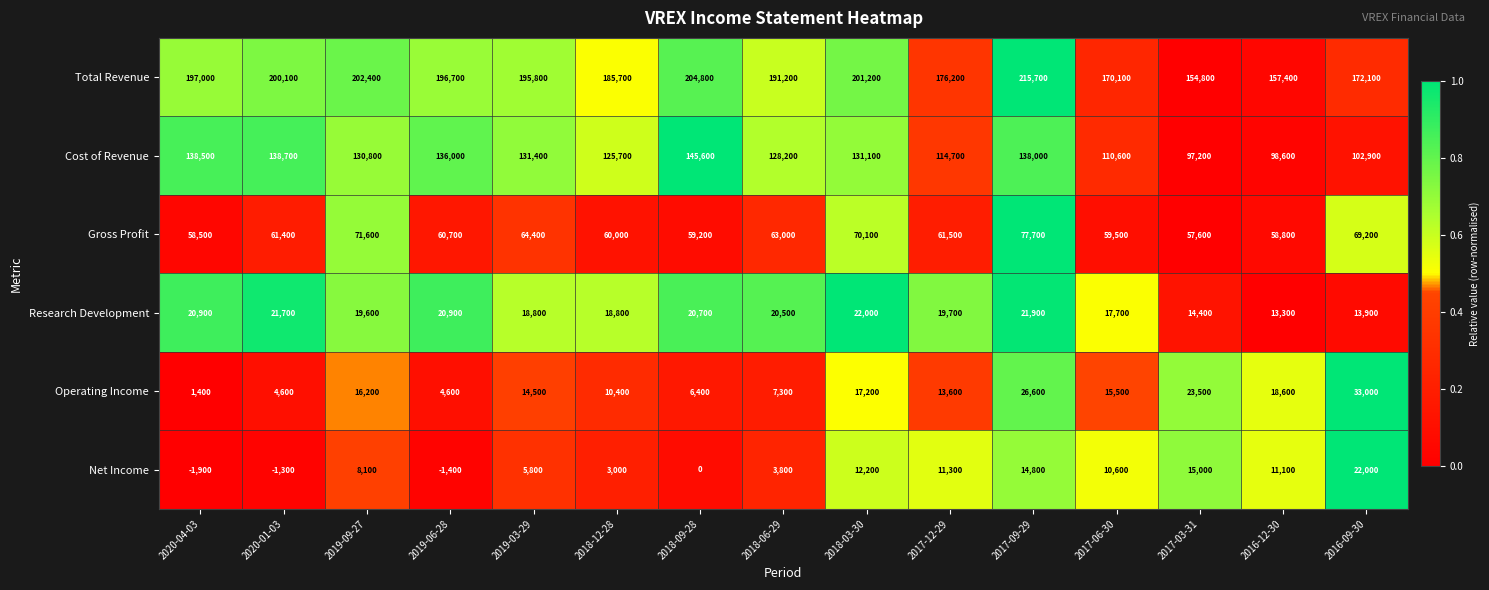

Which series has the widest spread of values?

Total Revenue